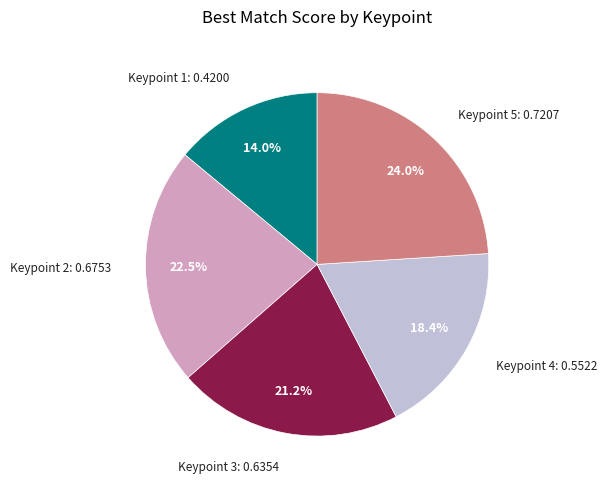

To the nearest percent, what is the average slice percentage?

20%